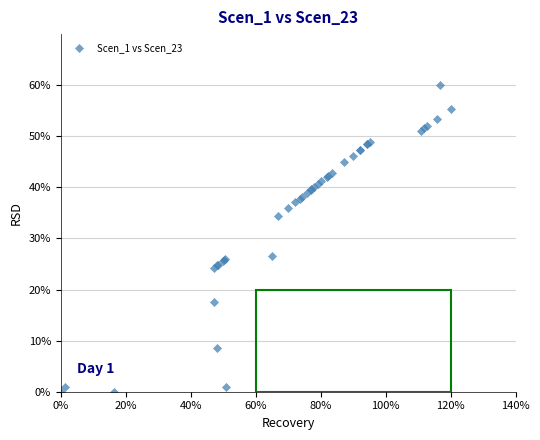

What Y value in the scatter plot is closest to 30?

26.6